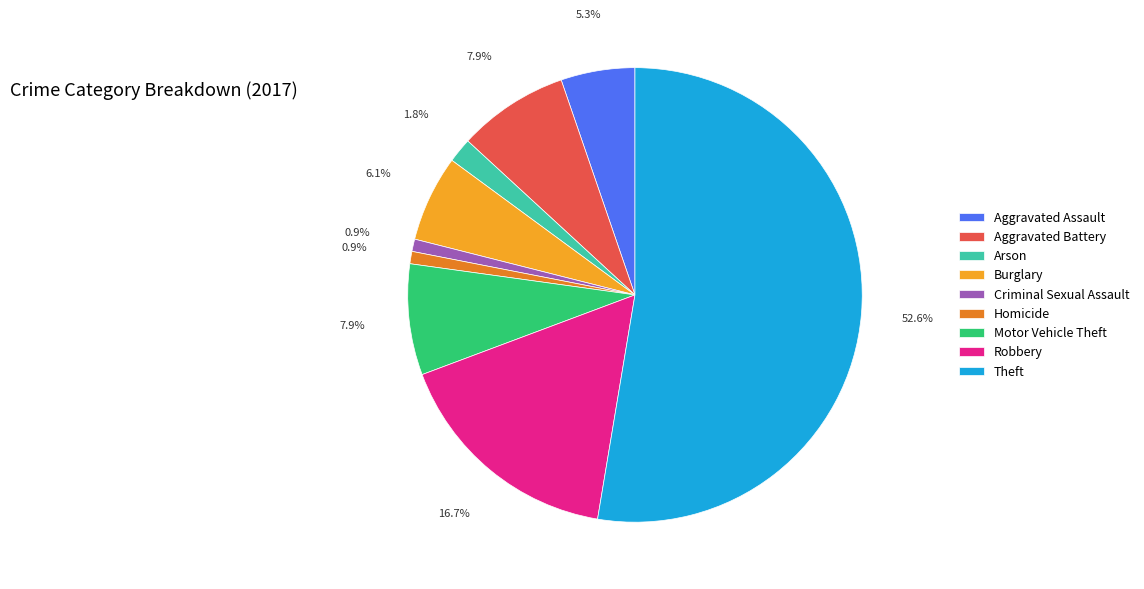

Does Arson account for over 50% of the chart?

No